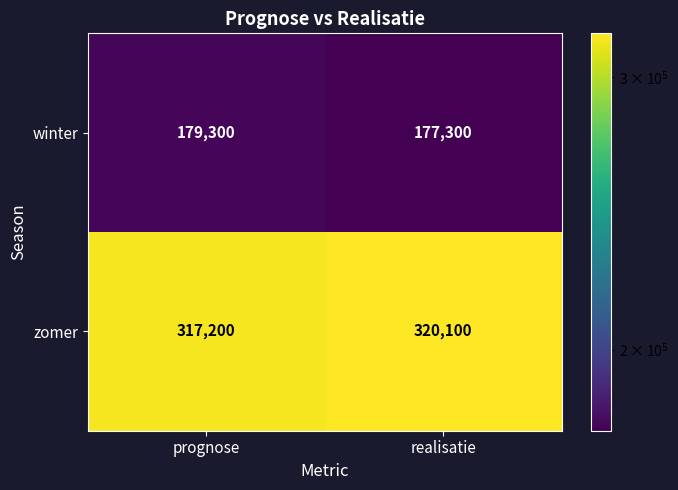

Which series has the largest total across all categories?

zomer